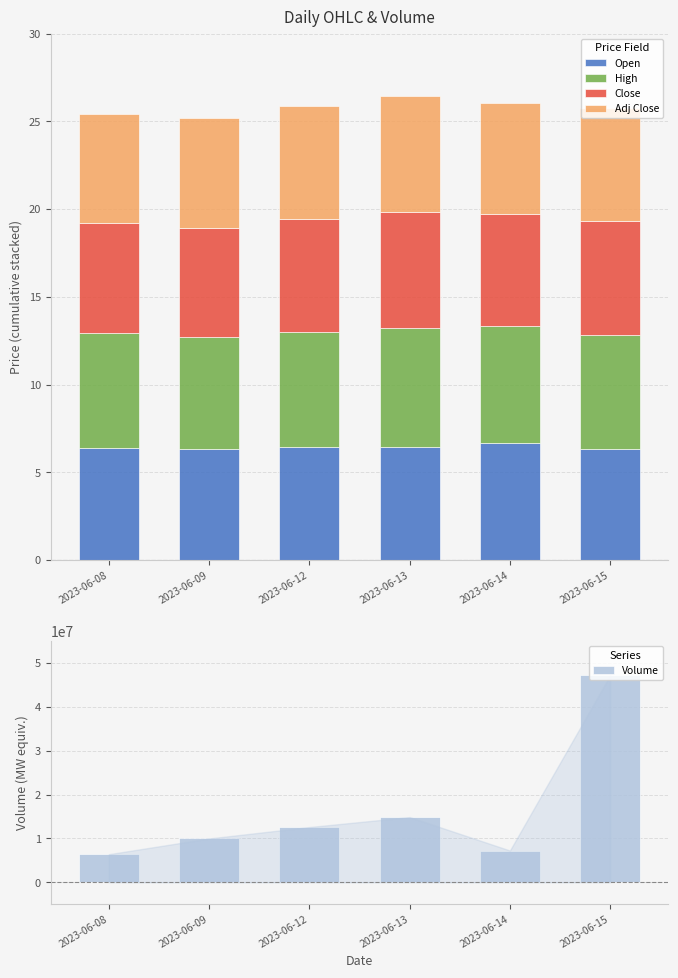

What is the greatest value displayed?

47226124.0